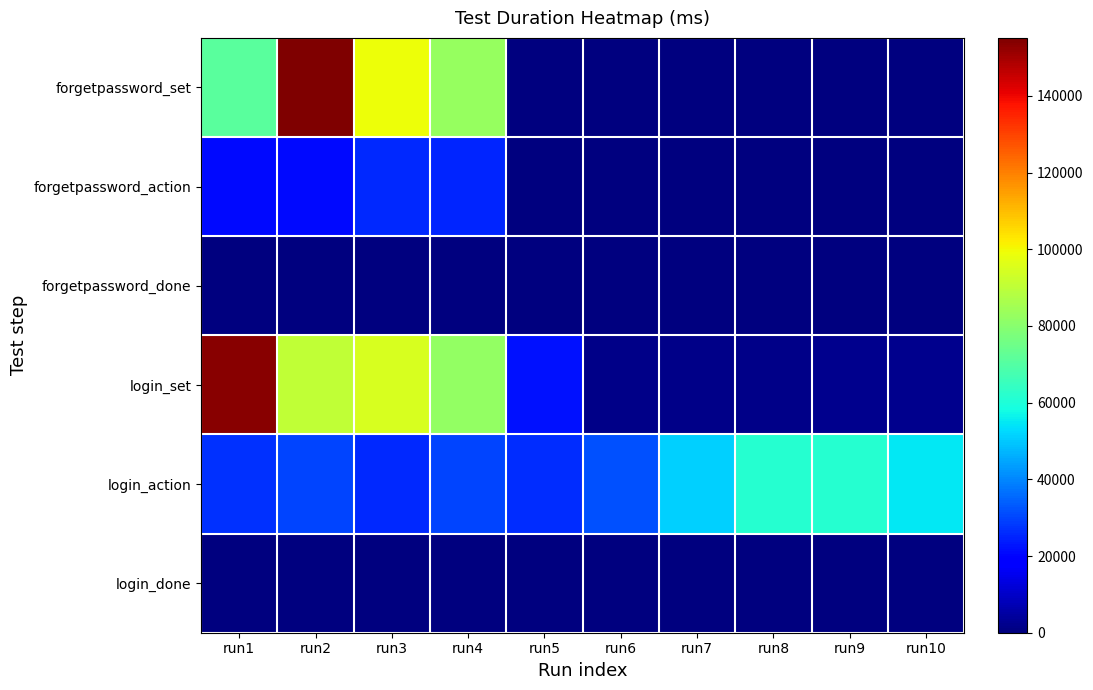

Which has a higher value, run6 or run7?

run6